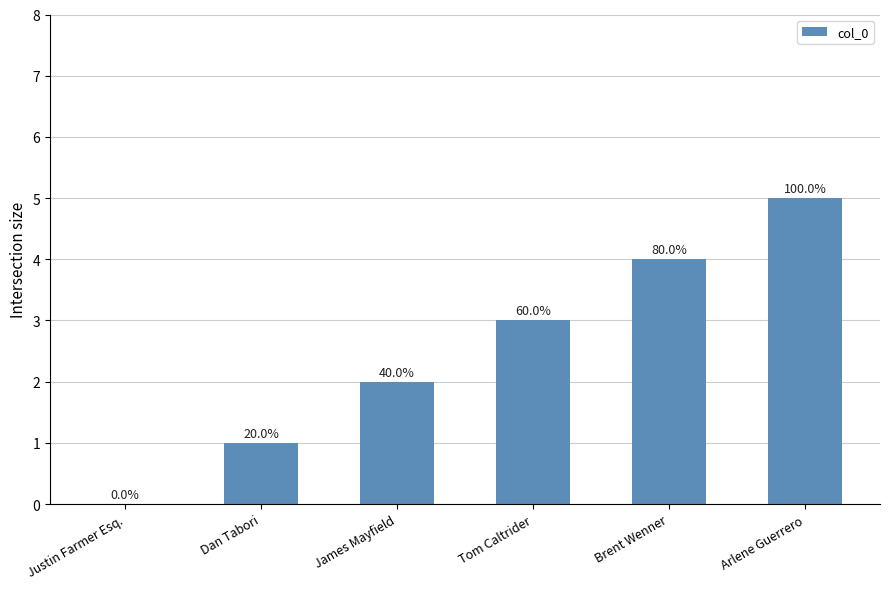

What is the value of the 6th bar from the left?

5